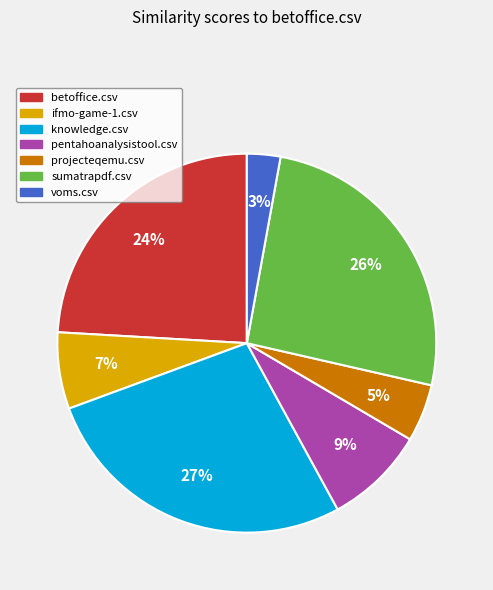

What percentage is the sumatrapdf.csv slice, to the nearest percent?

26%